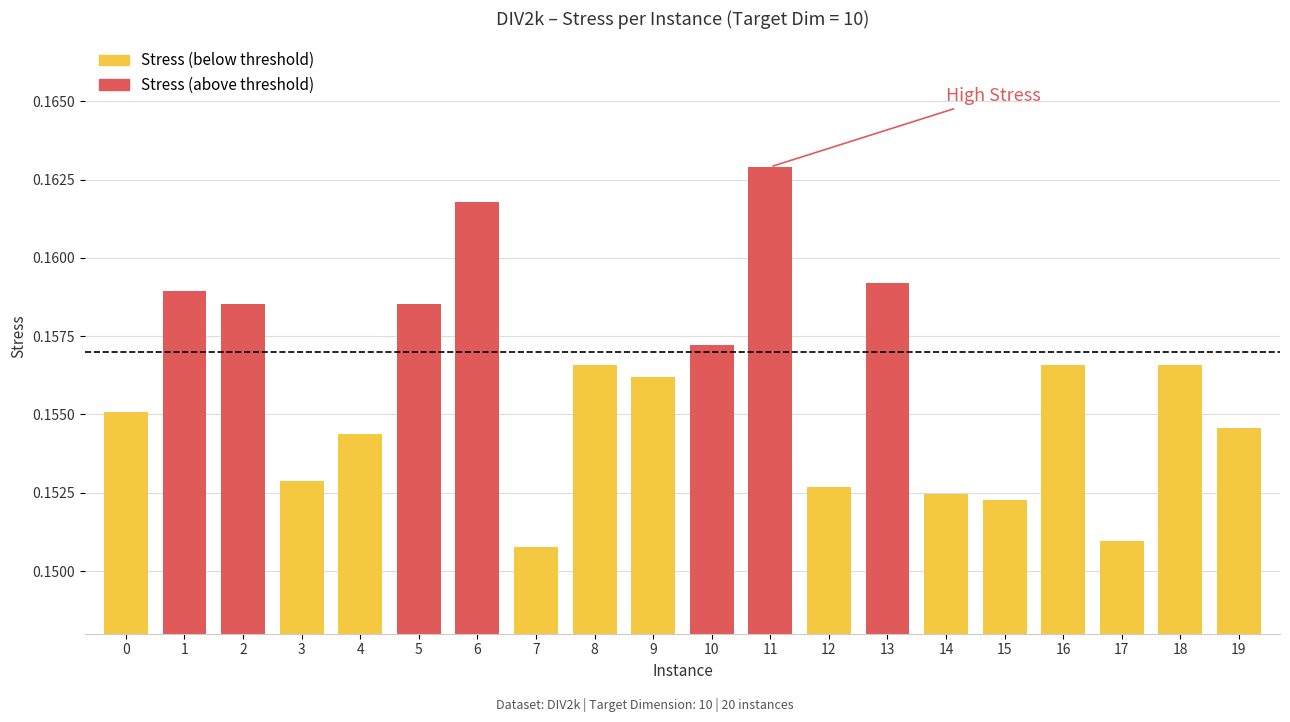

Count the values in the range 0 to 1.

20